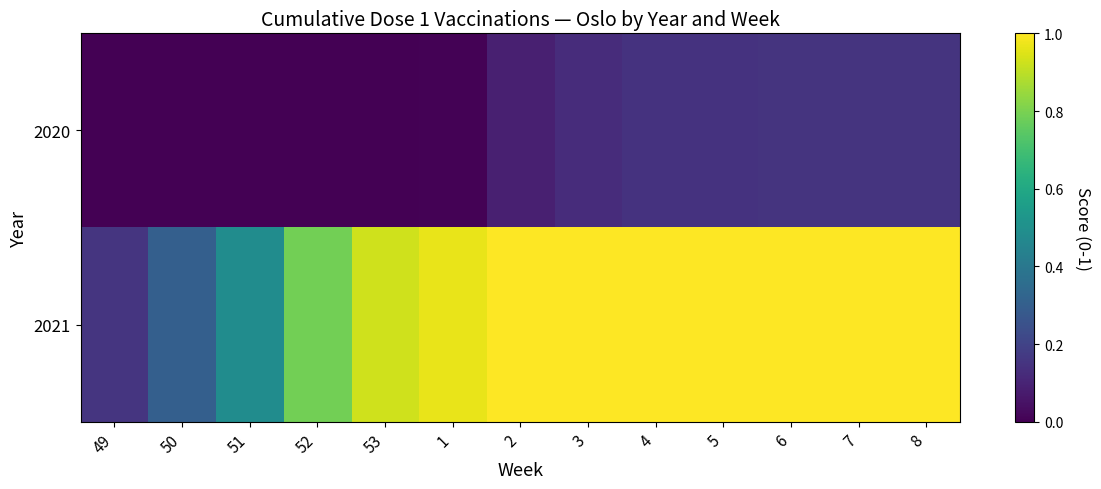

List the series in order of their peak value, lowest first.

2020, 2021